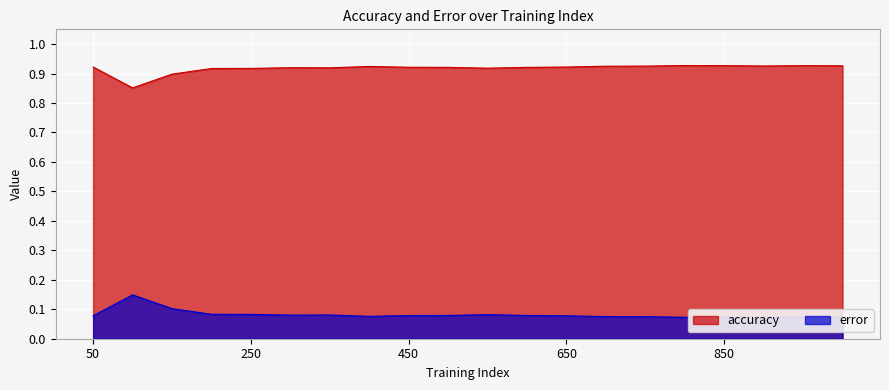

What is the average value of the accuracy series?

0.9